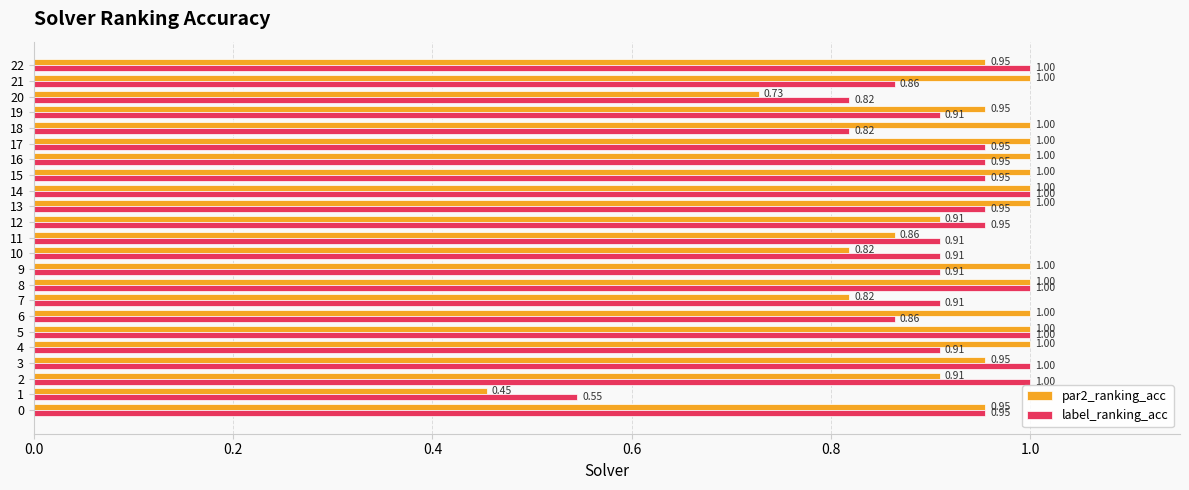

What is the sum of the par2_ranking_acc values at 9 and 16?

2.0